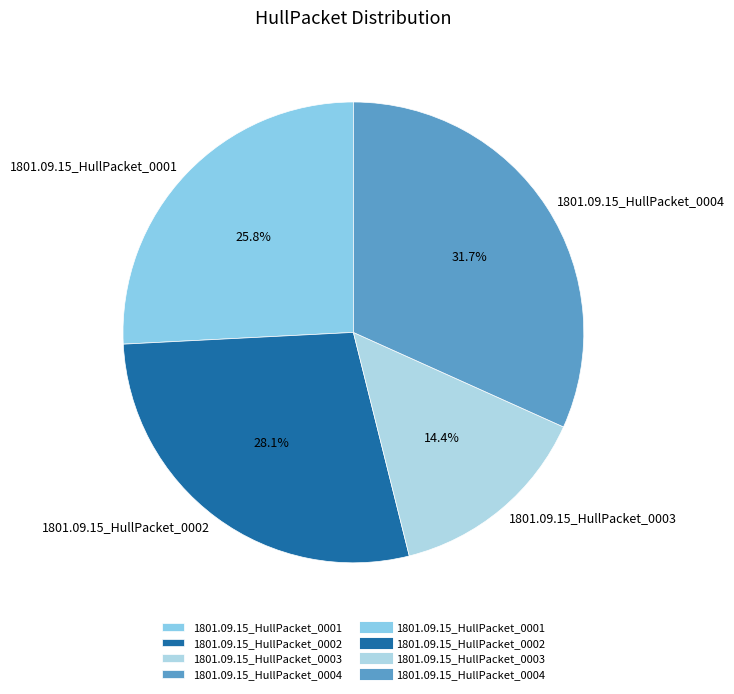

Which has a higher value, 1801.09.15_HullPacket_0003 or 1801.09.15_HullPacket_0001?

1801.09.15_HullPacket_0001